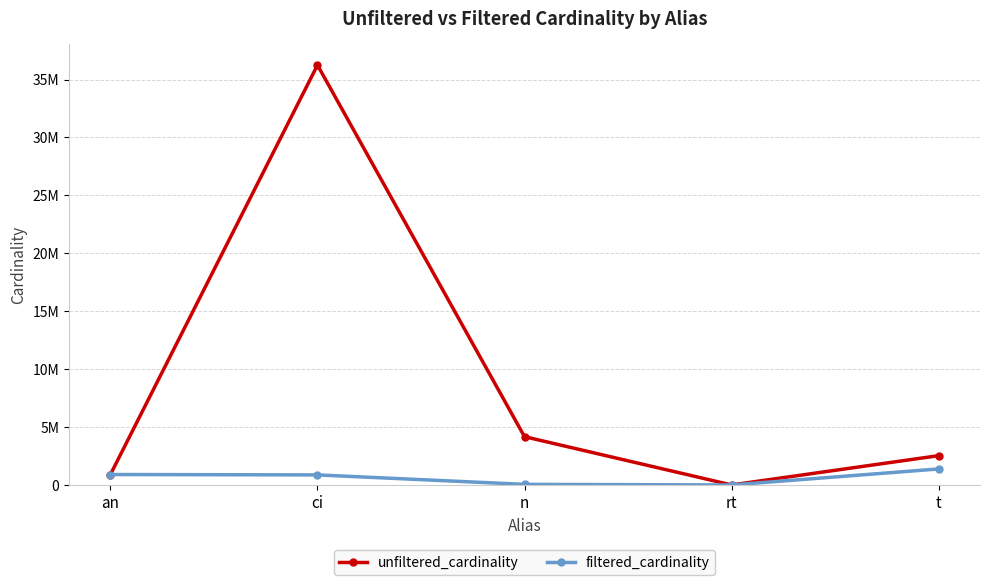

Which series has the largest total across all categories?

unfiltered_cardinality